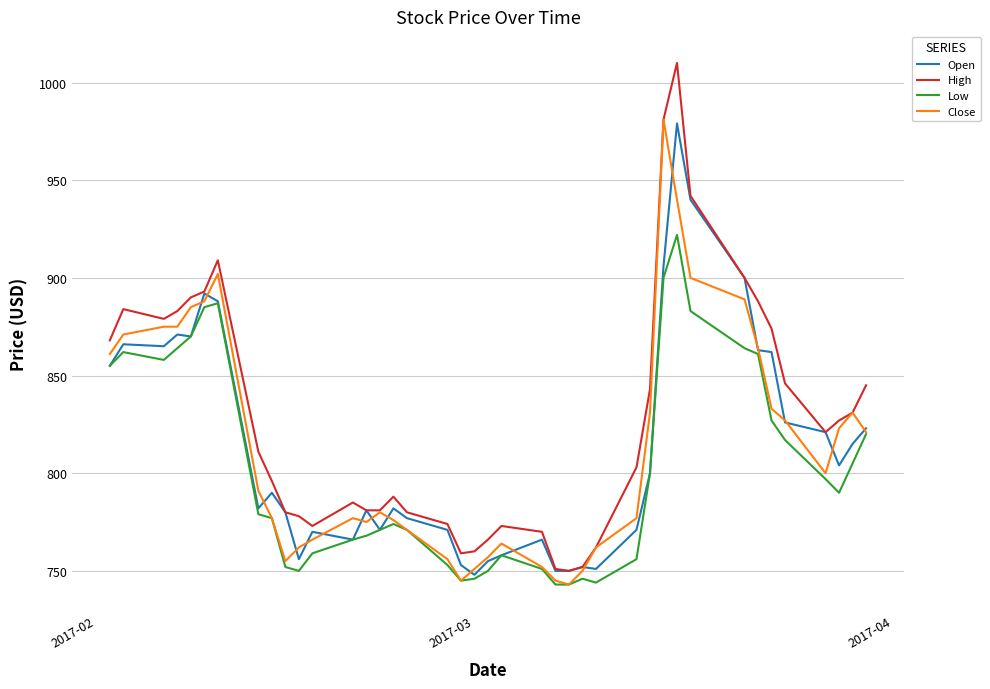

What is the greatest value displayed?

1010